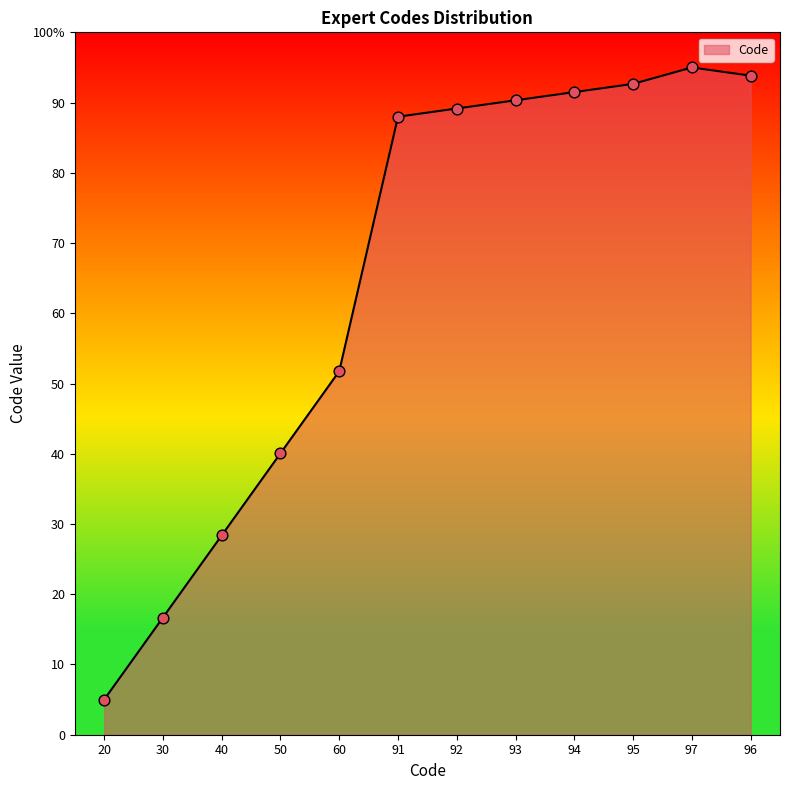

What is the change in value from 60 to 95?

+40.9